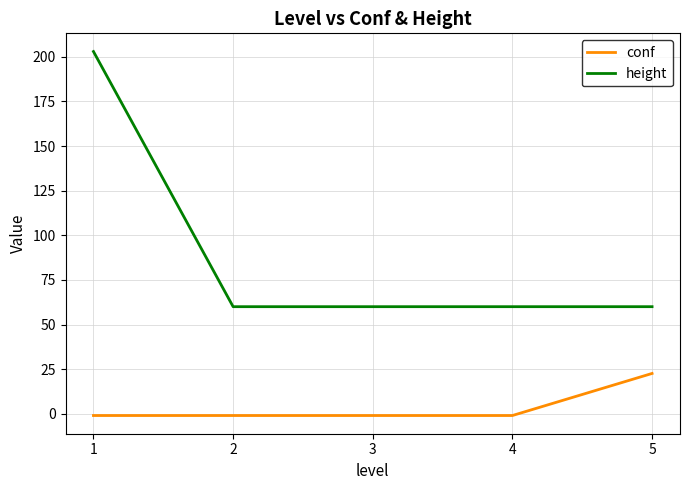

Which series changed the most between 1 and 5?

height